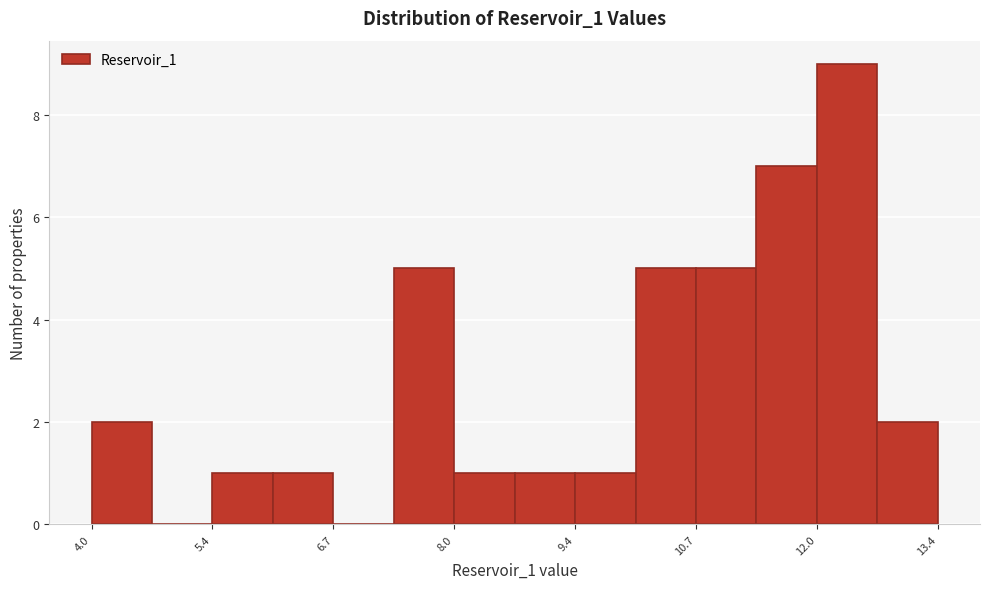

Read against the x-axis, roughly where is the centre of the tallest bar?

12.4